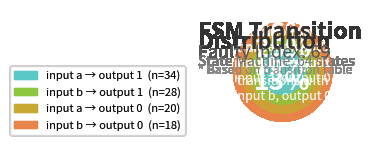

How many segments does this pie chart have?

4